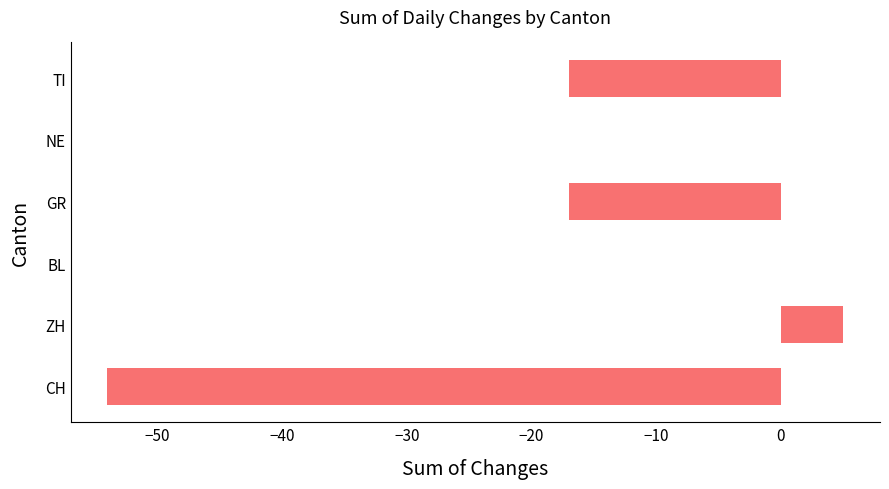

What is the greatest value displayed?

5